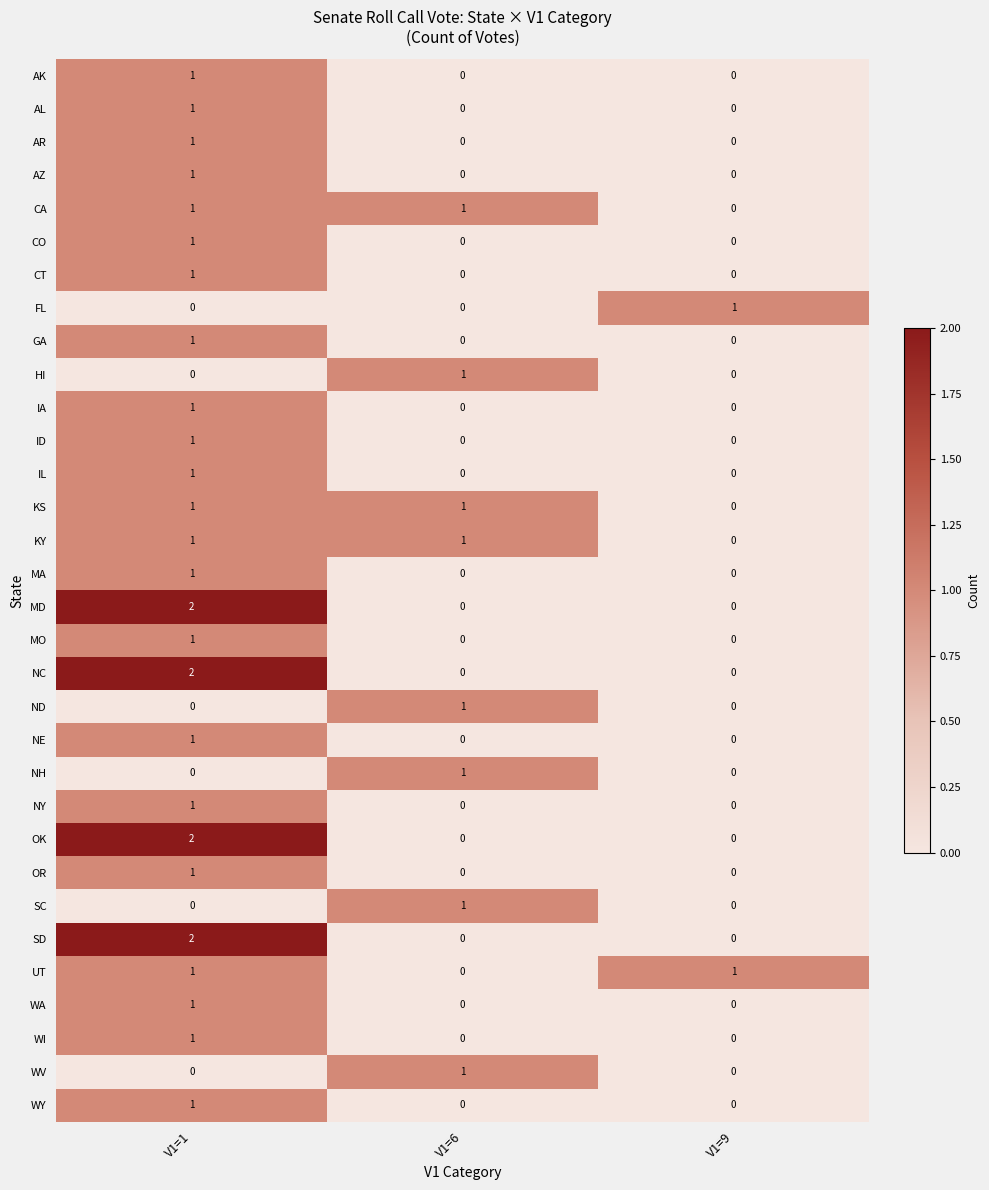

How many series are shown in this chart?

32